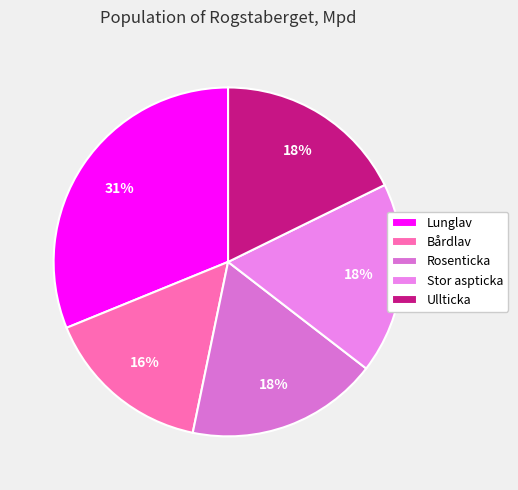

Is there any slice that represents more than half of the pie?

No